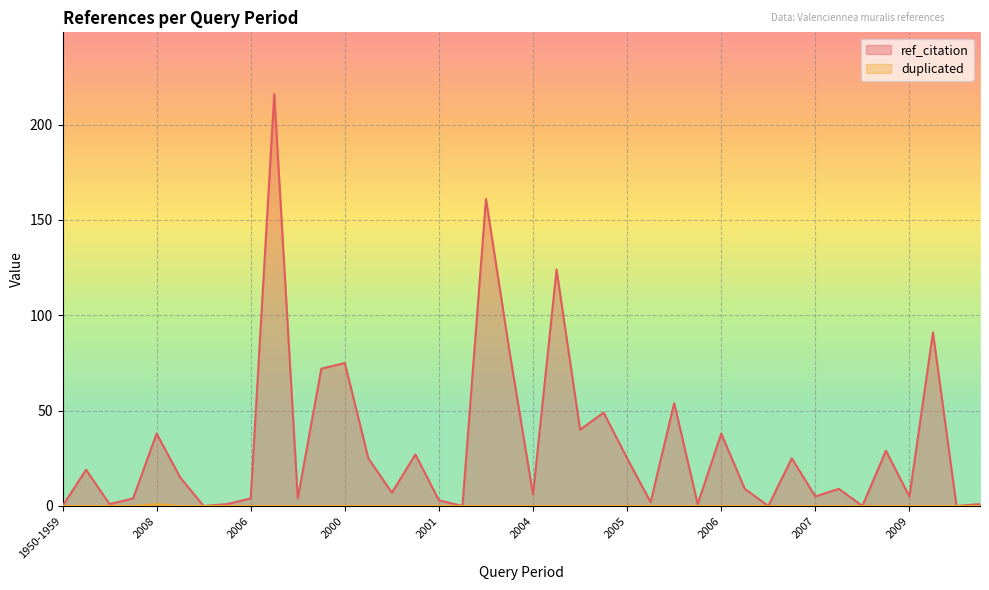

How many values in duplicated are above zero?

1